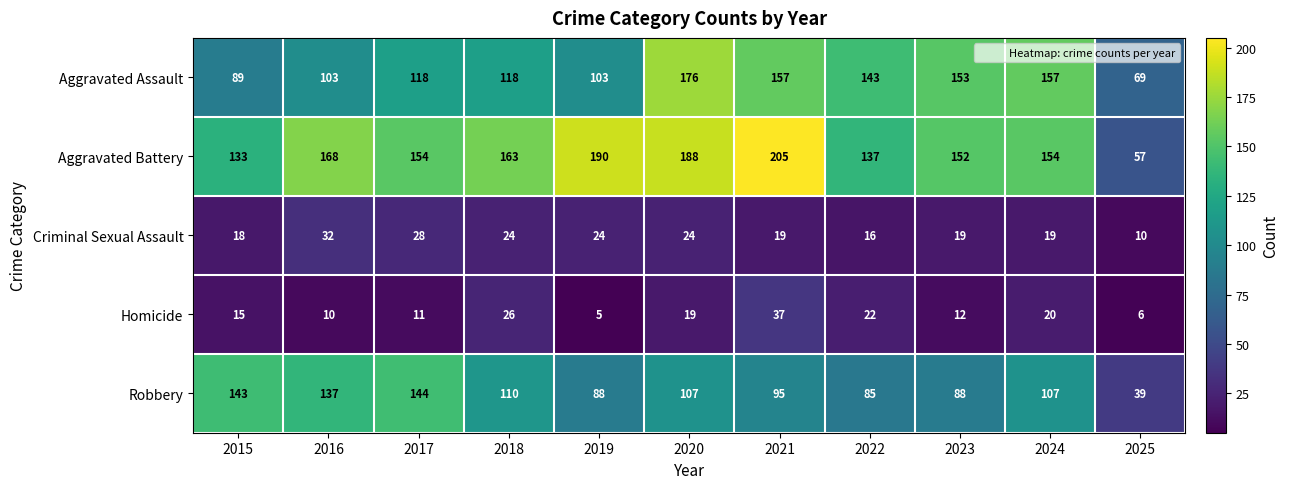

What is the greatest value displayed?

205